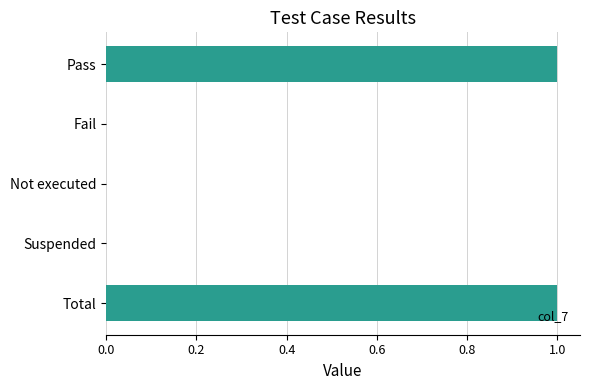

Count the number of data series in this chart.

1